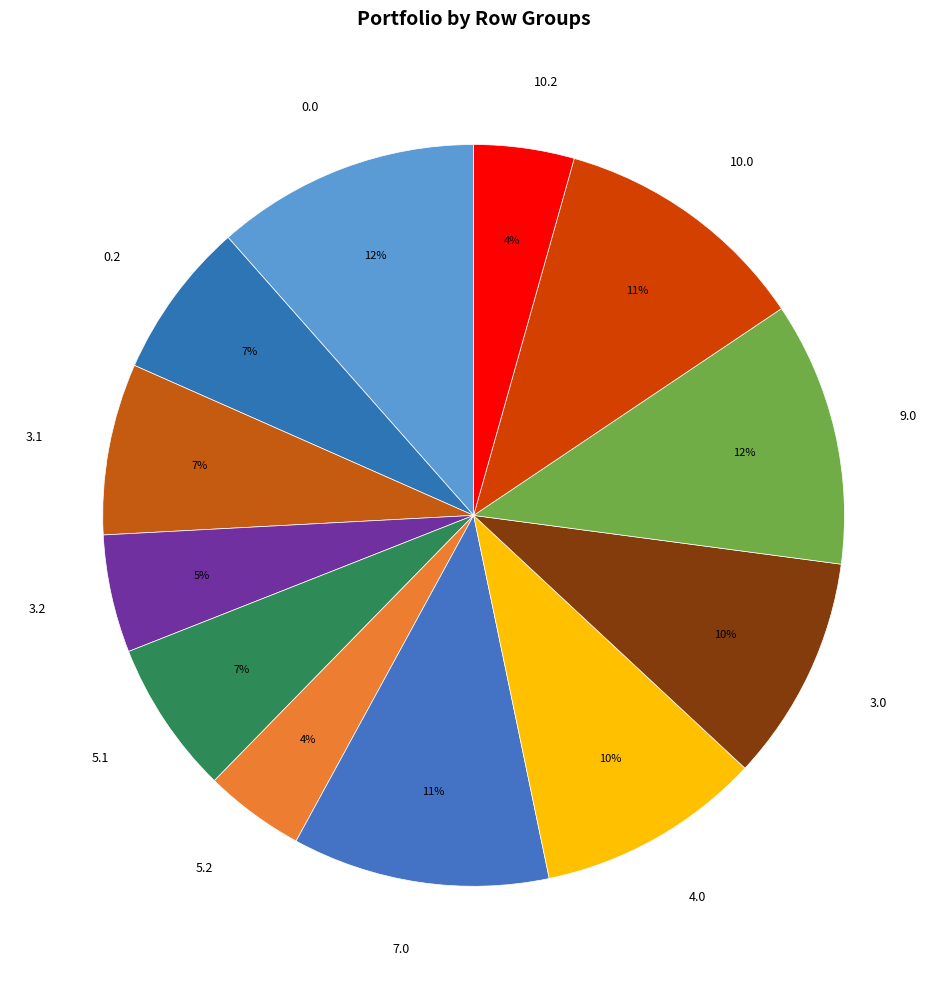

To the nearest percent, what percentage of the pie is 3.2?

5%